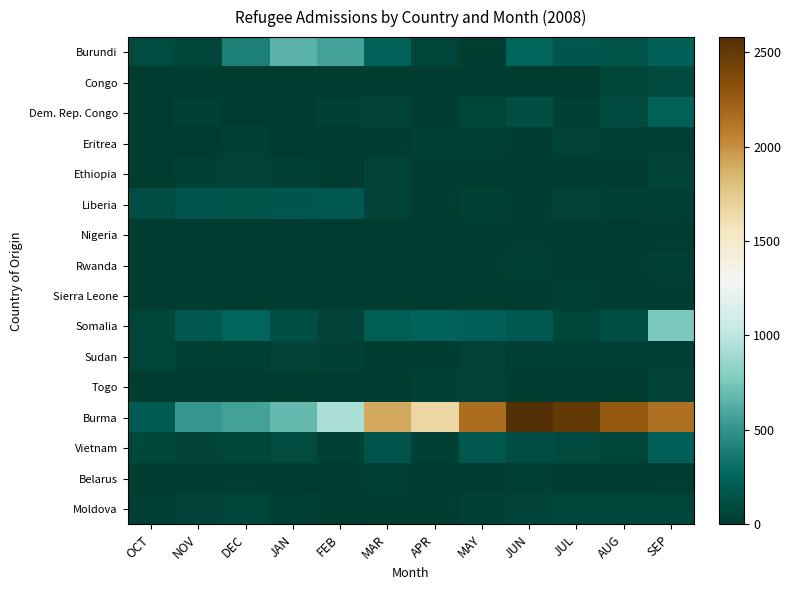

Between MAY and JAN, which is larger?

JAN